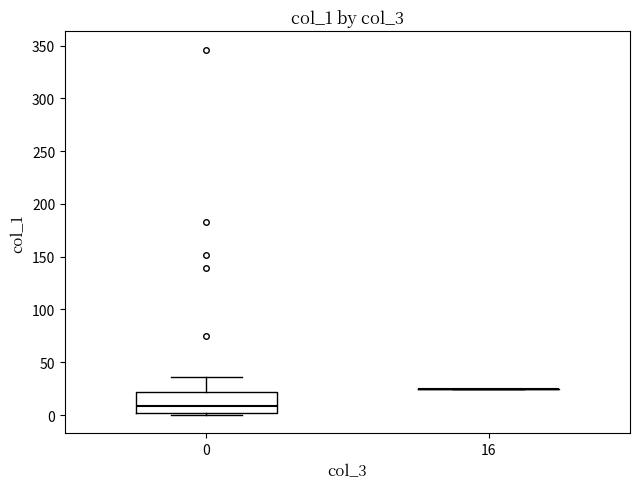

Reading left to right, read every box against the y-axis: the position of its median line, the range the box covers, and the ends of its whiskers. The values are not printed on the chart, so give them approximately, as read against the axis.

0: median 10, box 0 to 20, whiskers 0 (just below the box's lower edge) to 35
16: box collapsed to a line at 25, whiskers 25 to 25